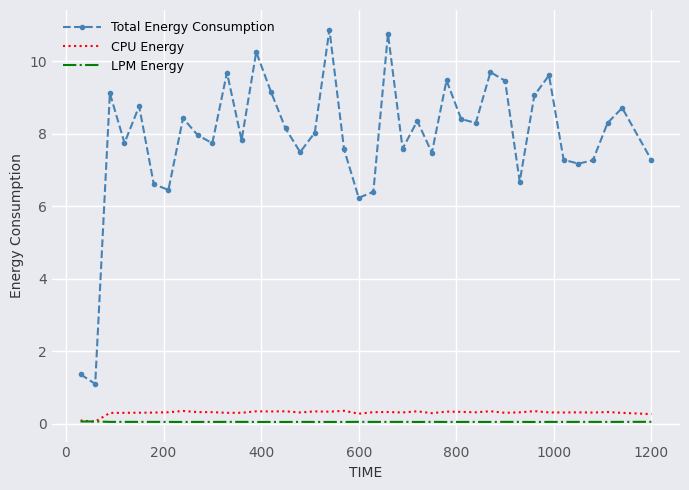

True or false: Total Energy Consumption has more than 1 points higher than both neighbors.

True